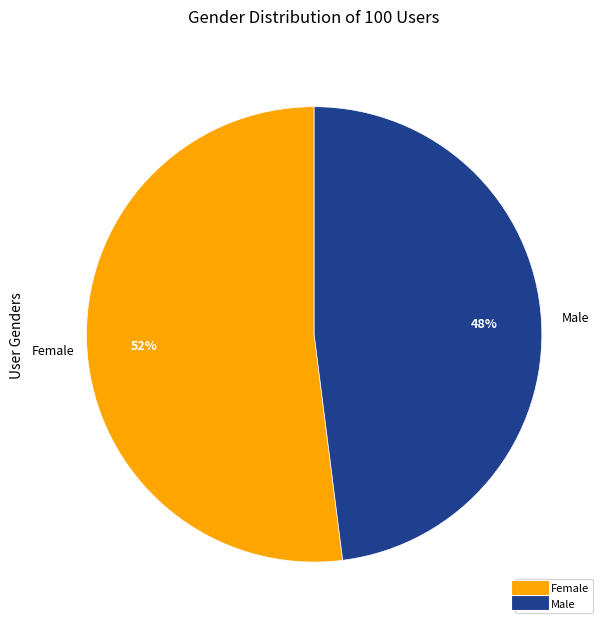

Count the number of slices in the pie.

2